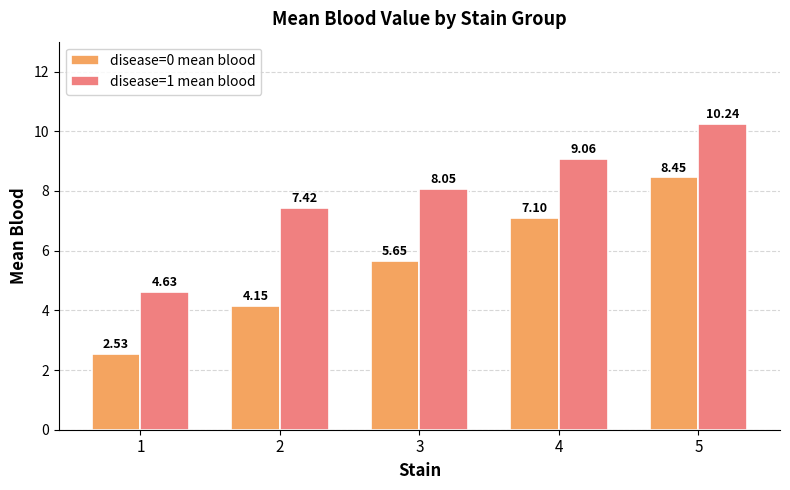

Which series has the widest spread of values?

disease=0 mean blood